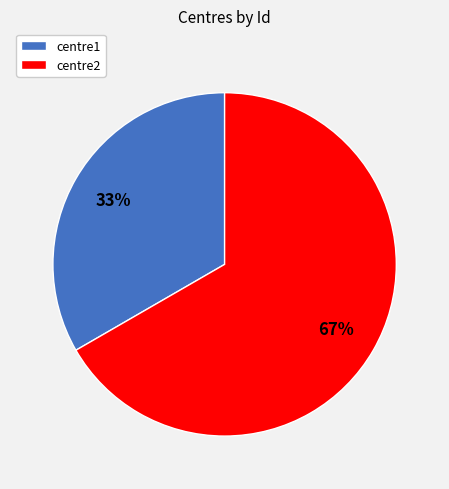

Between centre2 and centre1, which is larger?

centre2